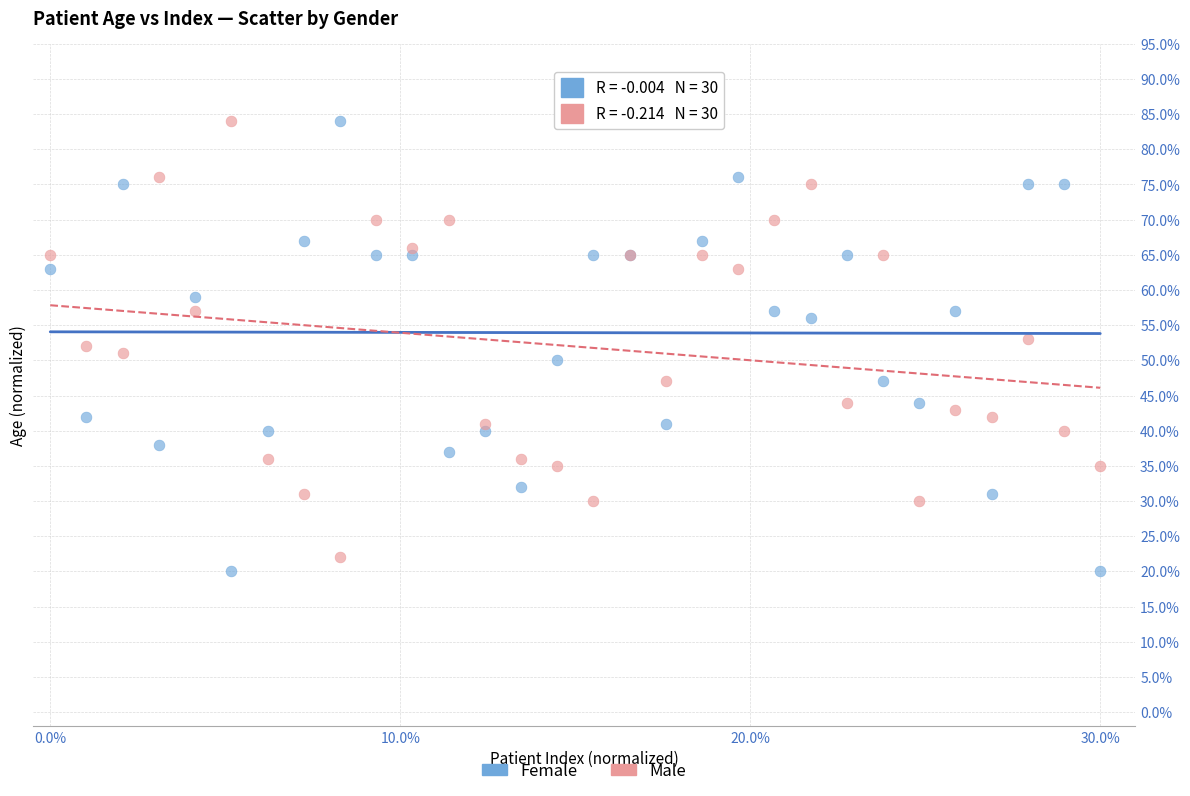

Which series contains the lowest Y value?

Female